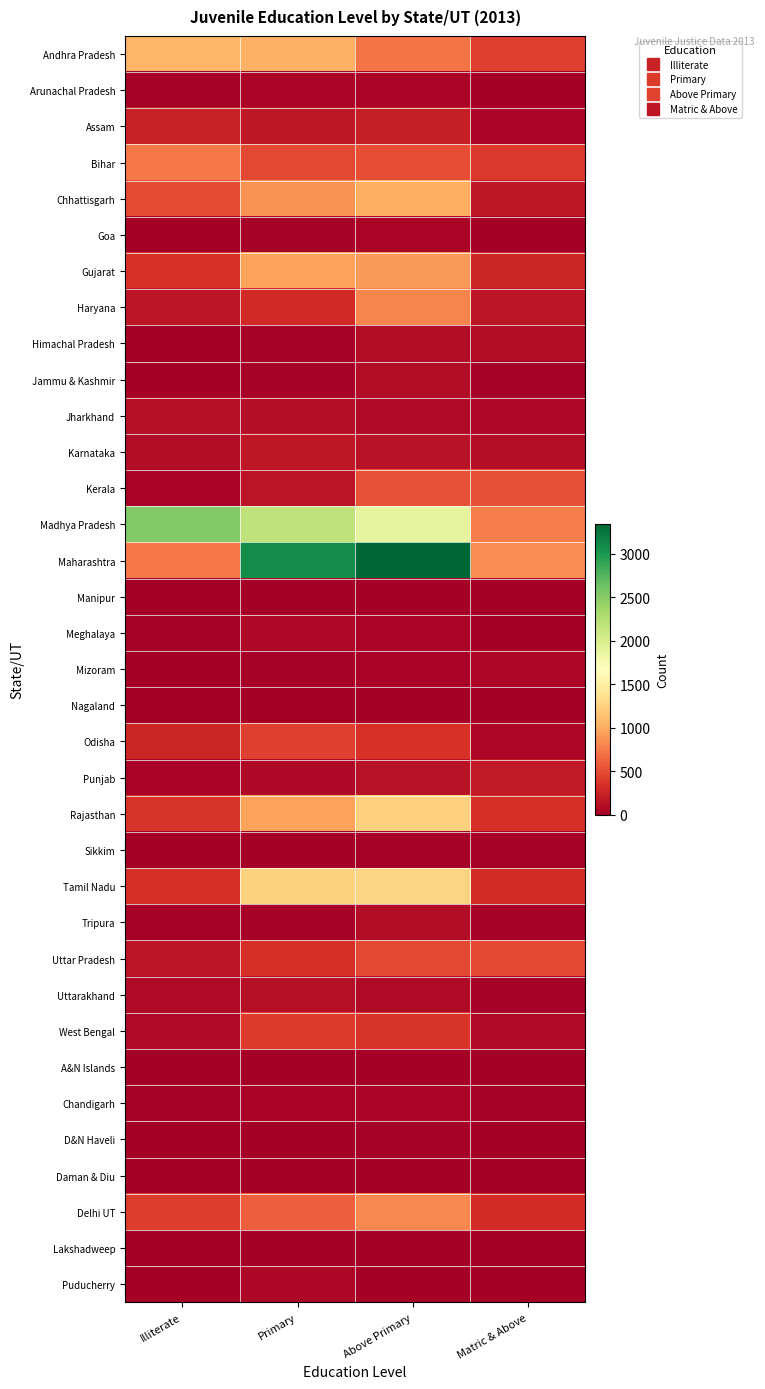

At how many categories does at least one series exceed 2925?

2